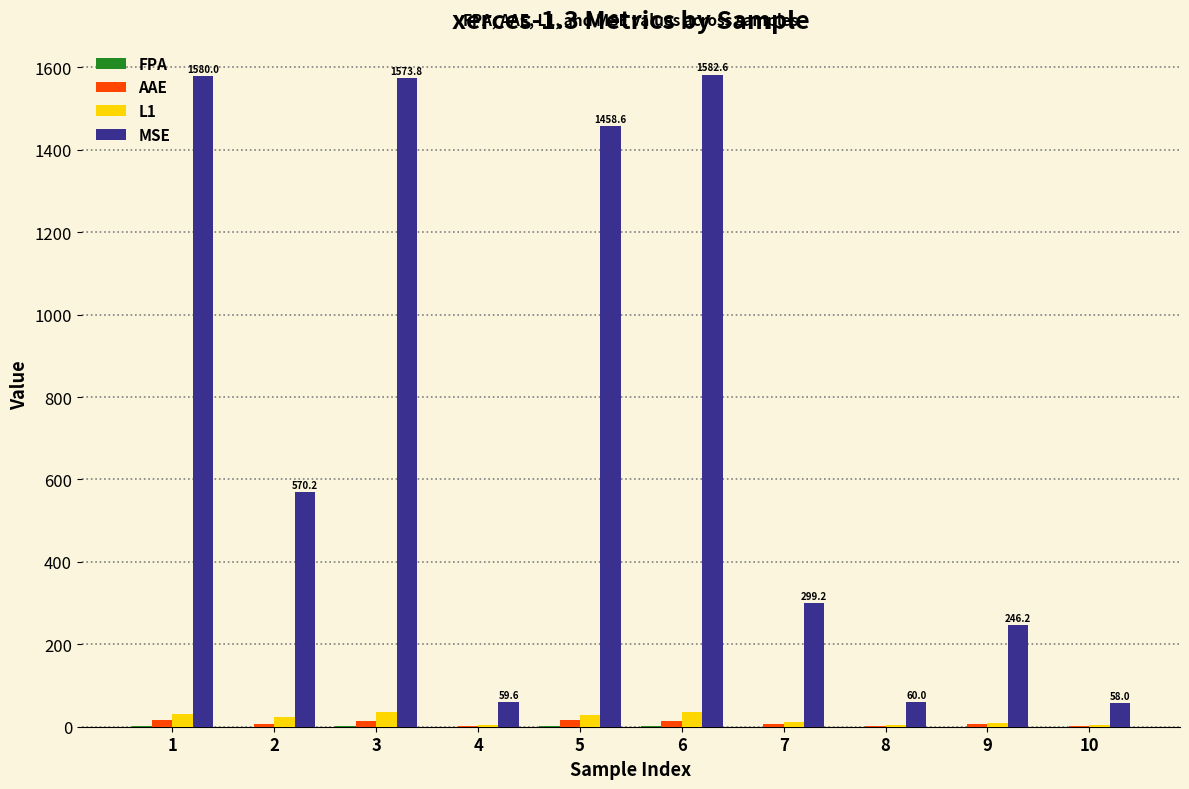

The value of L1 at 6 is 35.6. True or false?

True